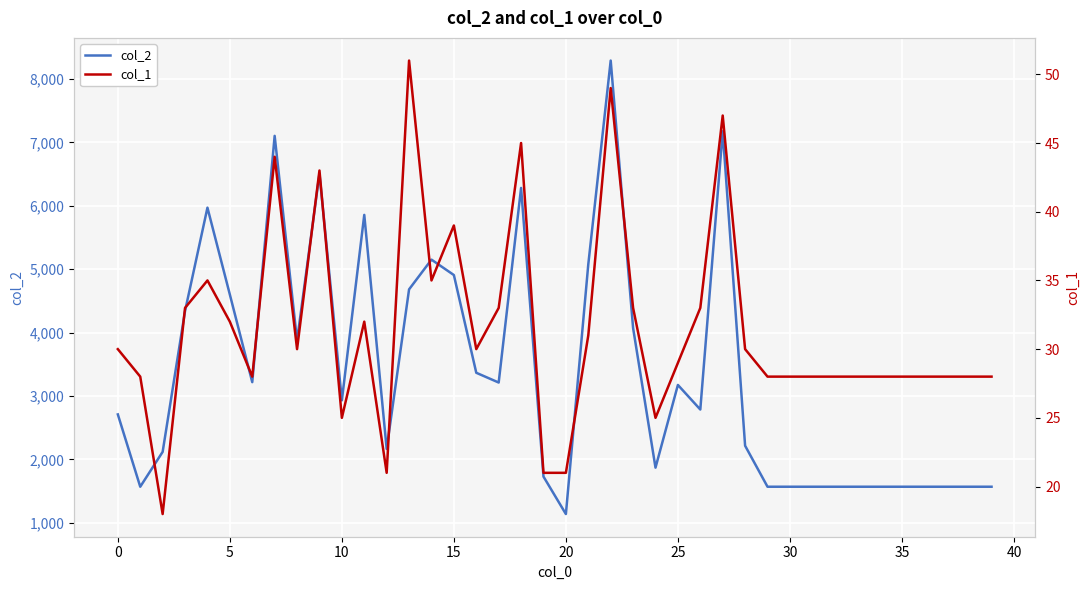

True or false: col_1 has more than 0 interior local peaks.

True